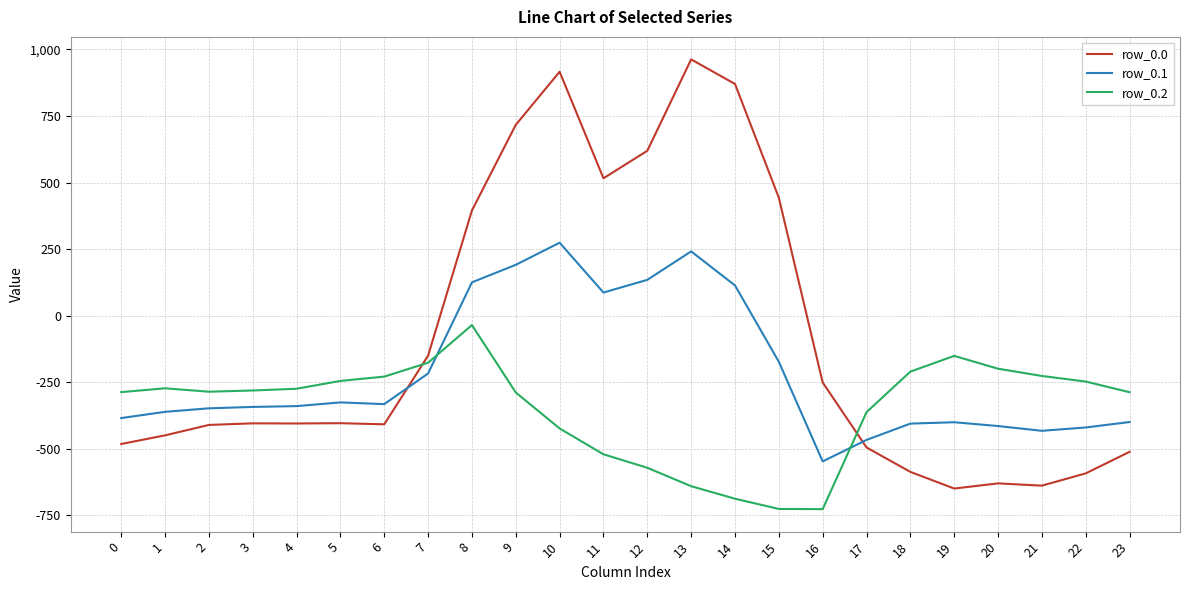

At which category is the sum across all series the highest?

10